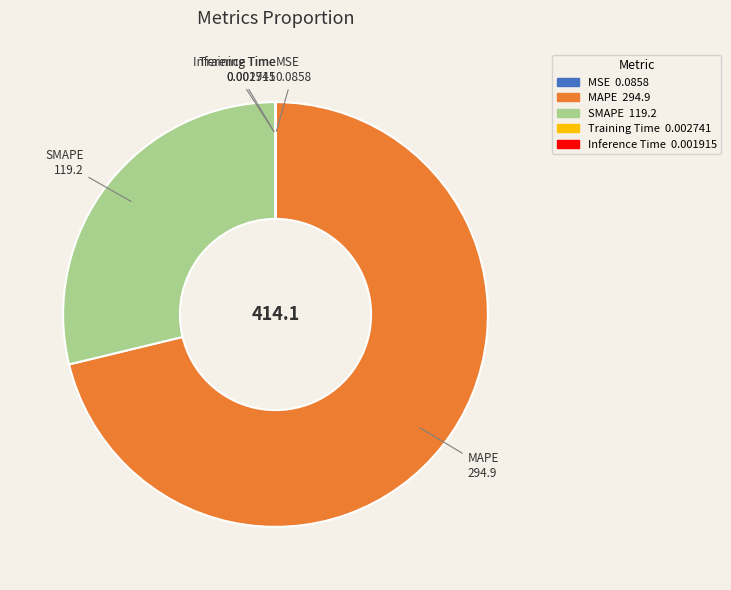

Is it true that SMAPE is 29% of the pie?

True